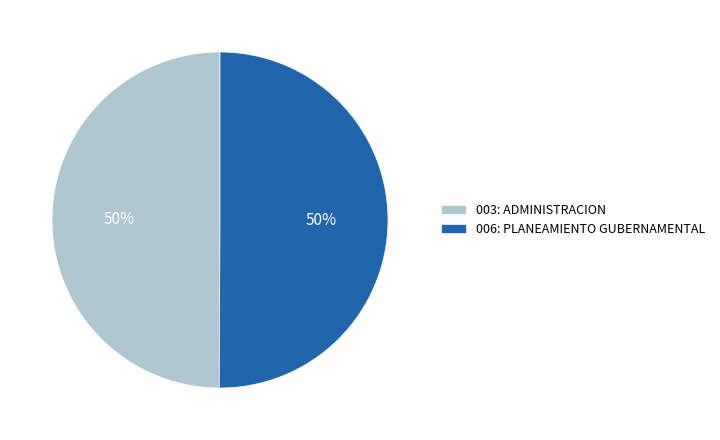

Approximately how many times larger is the value at 003: ADMINISTRACION compared to 006: PLANEAMIENTO GUBERNAMENTAL?

1.0